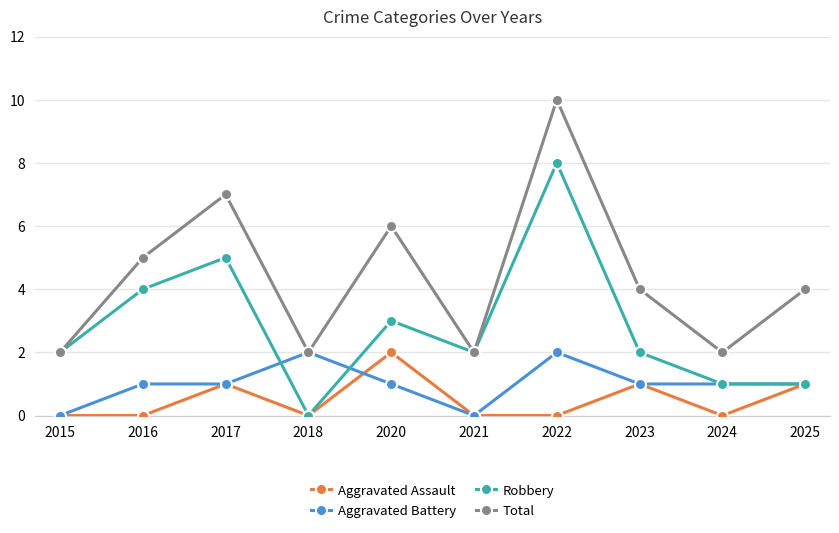

True or false: Total and Aggravated Assault intersect in this chart.

False